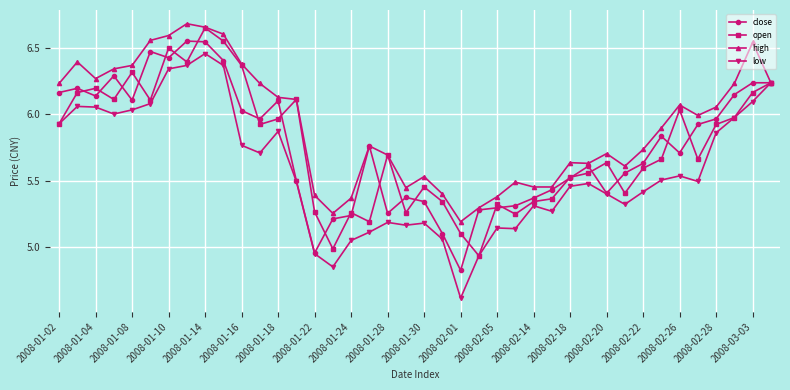

What are all the series names shown in the legend?

close, open, high, low